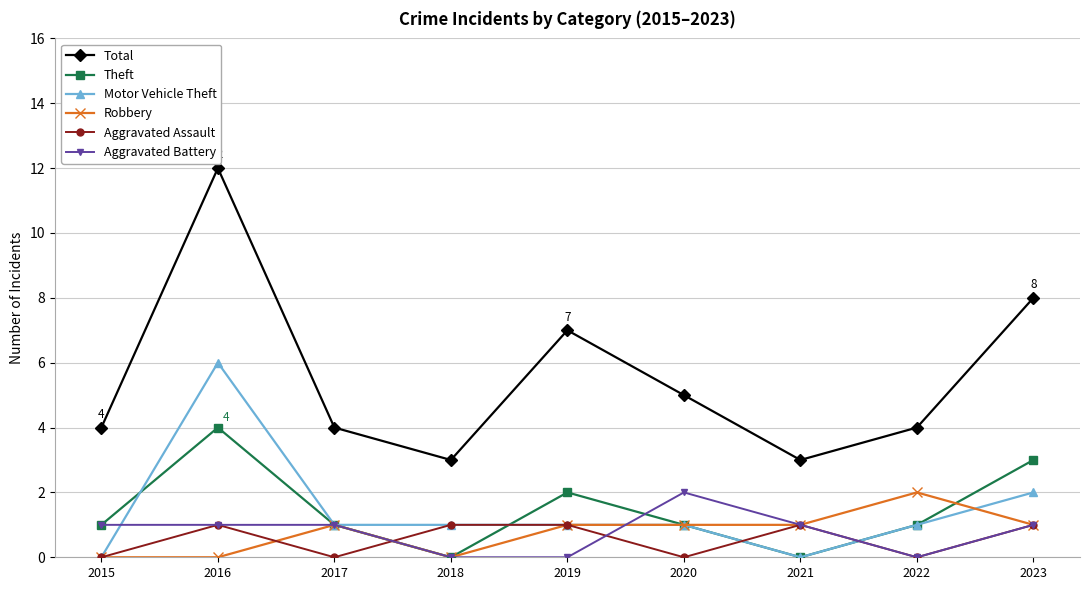

Is it true that Aggravated Assault equals 0 at 2022?

True